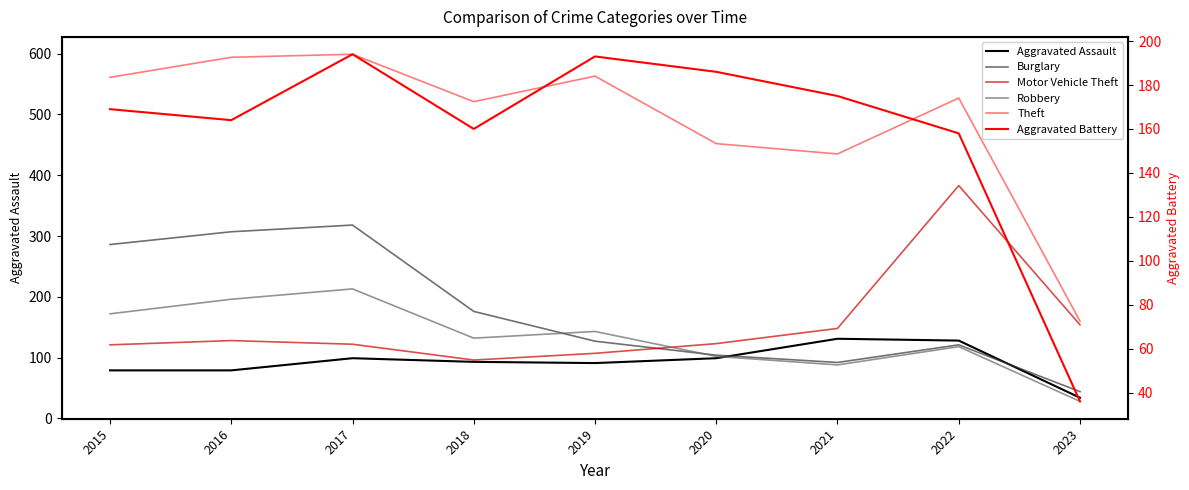

The Aggravated Battery series shows 193 at 2019. True or false?

True